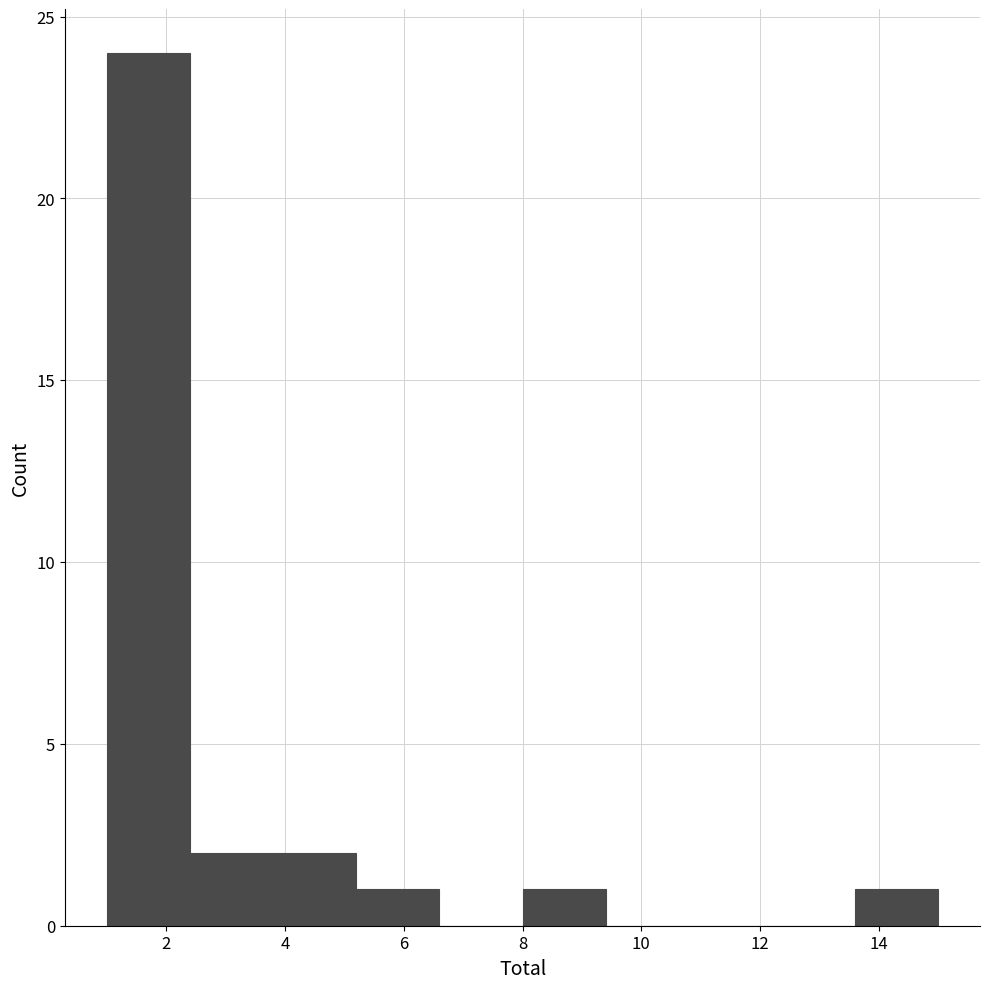

How tall is the bar that spans 13.6 to 15.0 on the x-axis? The values are not printed on the chart, so give them approximately, as read against the axis.

1